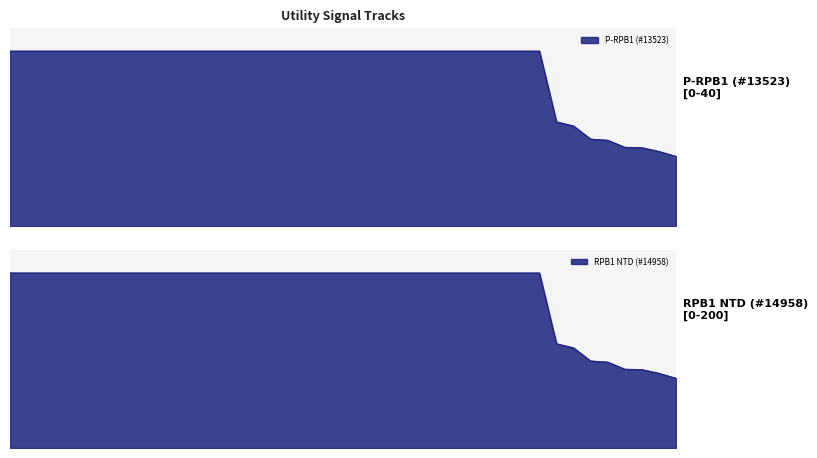

How many categories are shown in the chart?

40